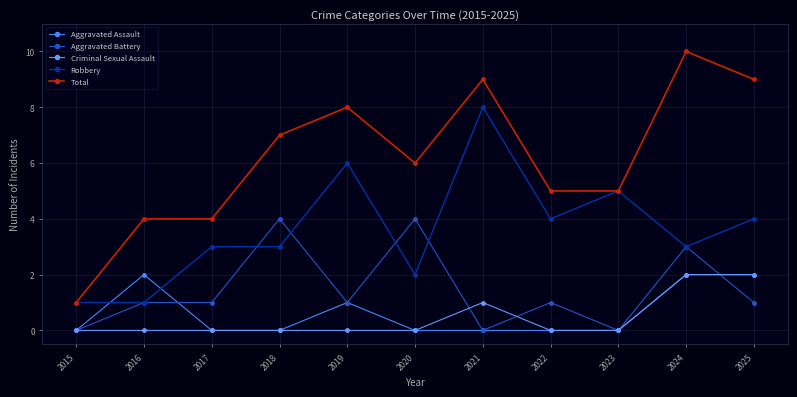

What is the total value across all series at 2021?

18